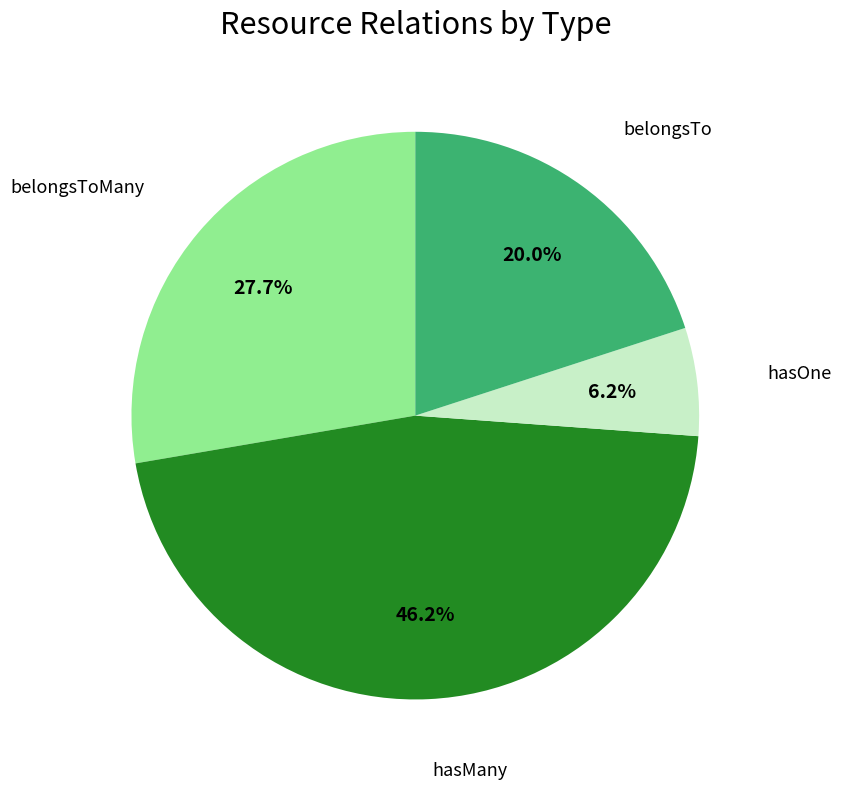

To the nearest percent, what percentage of the pie is belongsTo?

20%